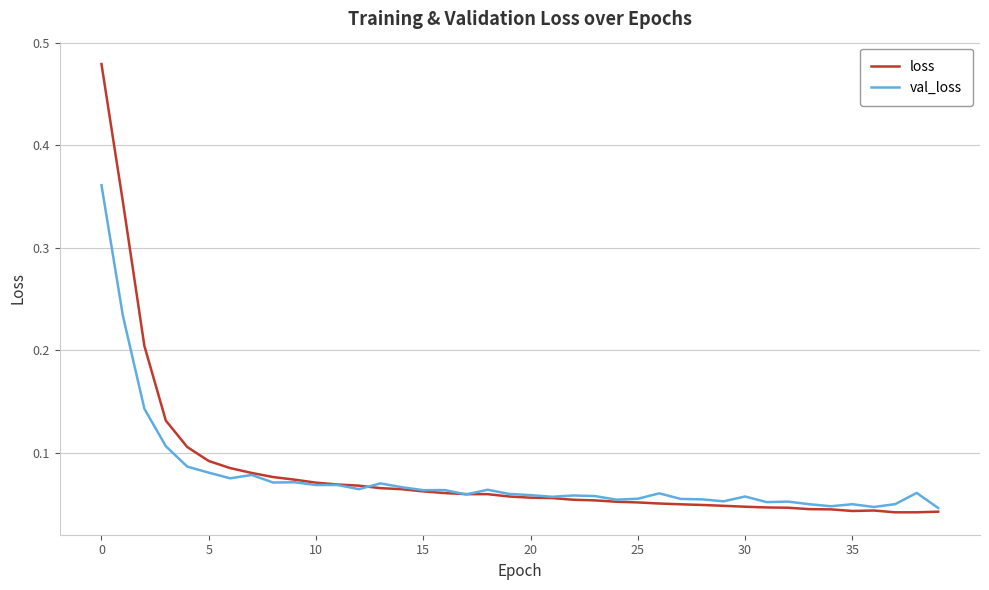

List the series in order of their peak value, highest first.

loss, val_loss